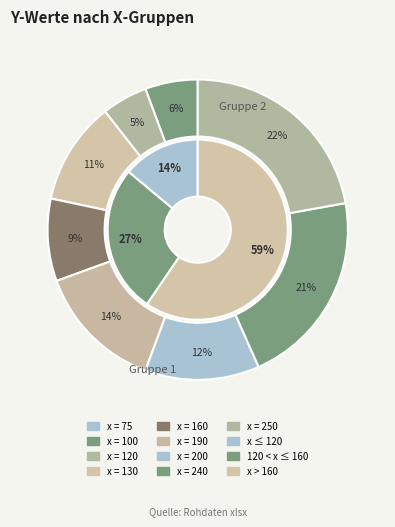

What portion of the pie excludes 250?

77.8%